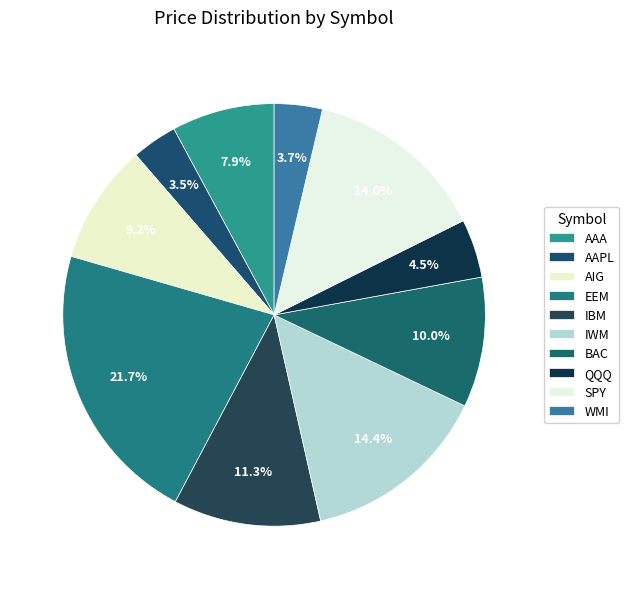

Which slice is the smallest?

AAPL